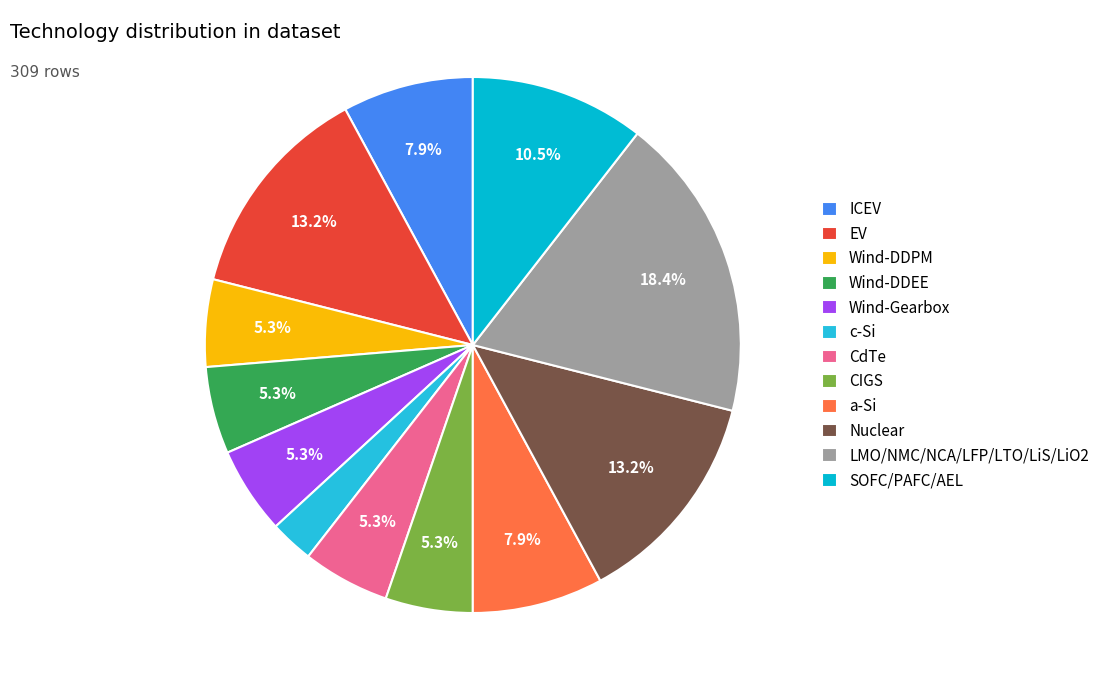

Is it true that Nuclear is 1% of the pie?

False